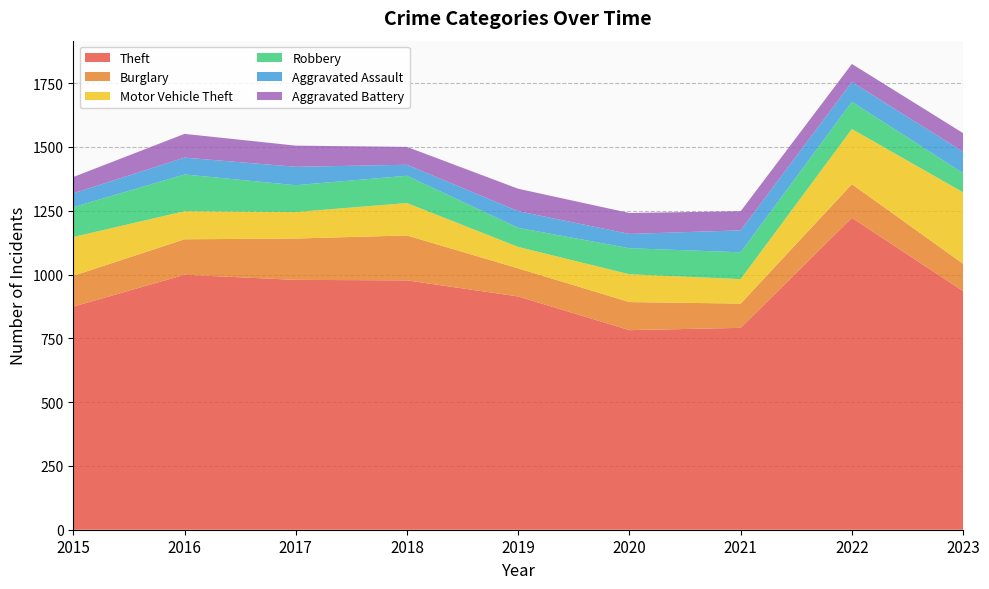

Reading left to right, transcribe all the data shown in this chart.

Theft: 2015=874	2016=999	2017=979	2018=977	2019=914	2020=782	2021=791	2022=1222	2023=935
Burglary: 2015=121	2016=139	2017=162	2018=176	2019=110	2020=110	2021=95	2022=132	2023=107
Motor Vehicle Theft: 2015=152	2016=110	2017=104	2018=127	2019=84	2020=109	2021=96	2022=216	2023=280
Robbery: 2015=117	2016=144	2017=105	2018=107	2019=75	2020=102	2021=105	2022=107	2023=75
Aggravated Assault: 2015=54	2016=66	2017=72	2018=43	2019=65	2020=56	2021=86	2022=77	2023=84
Aggravated Battery: 2015=64	2016=93	2017=83	2018=70	2019=88	2020=82	2021=75	2022=71	2023=73